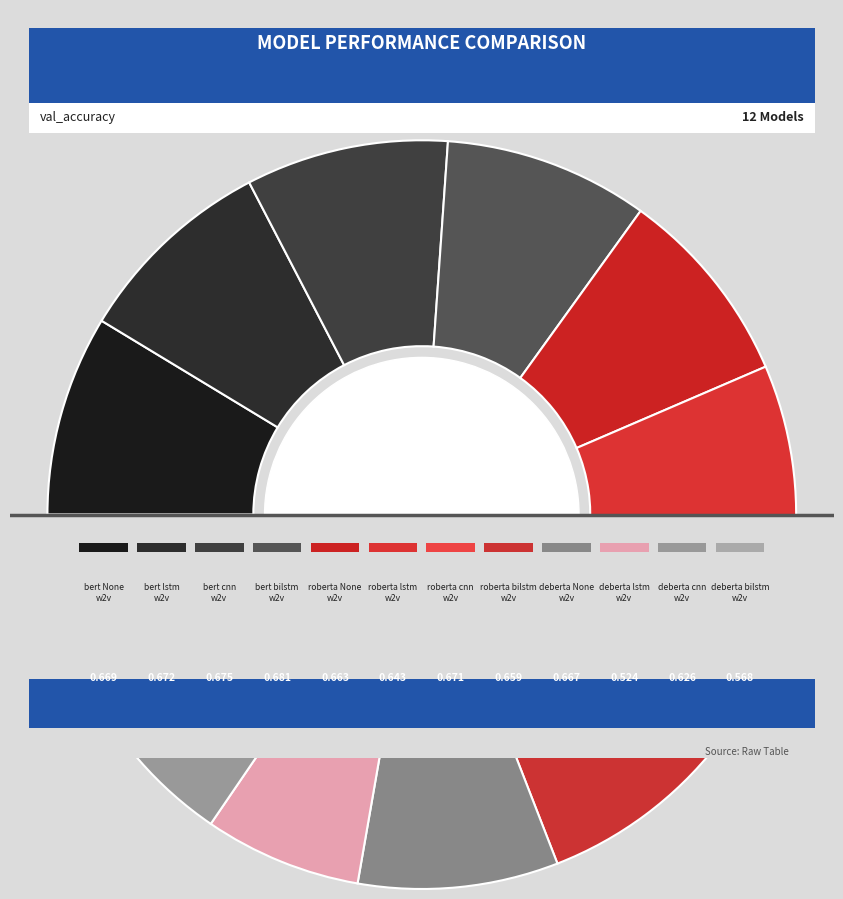

Is bert-base-uncased lstm word2vec the majority of the pie?

No